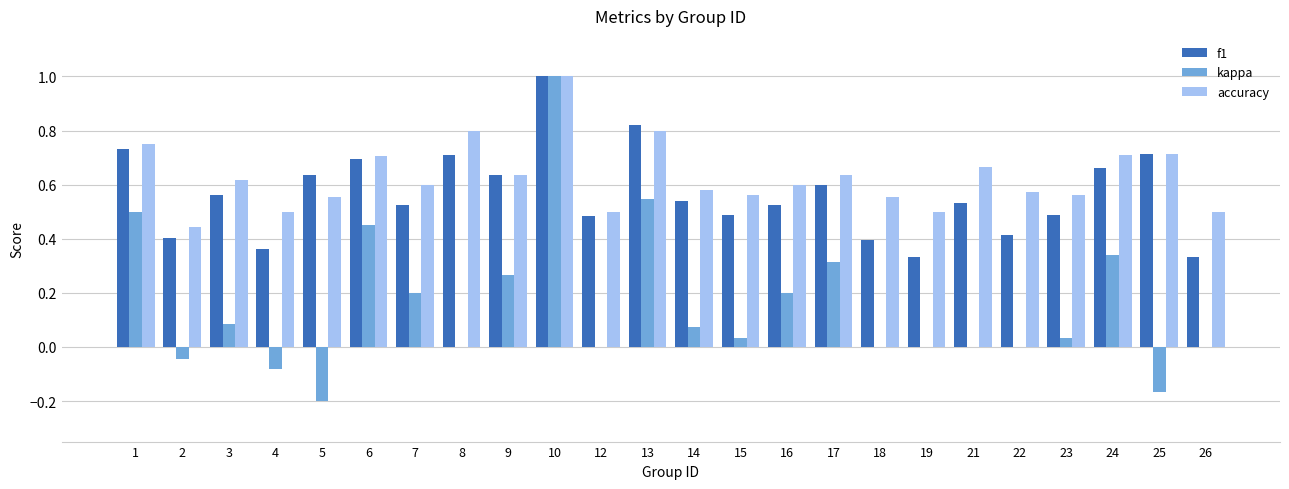

Which series changed the most between 8 and 14?

accuracy